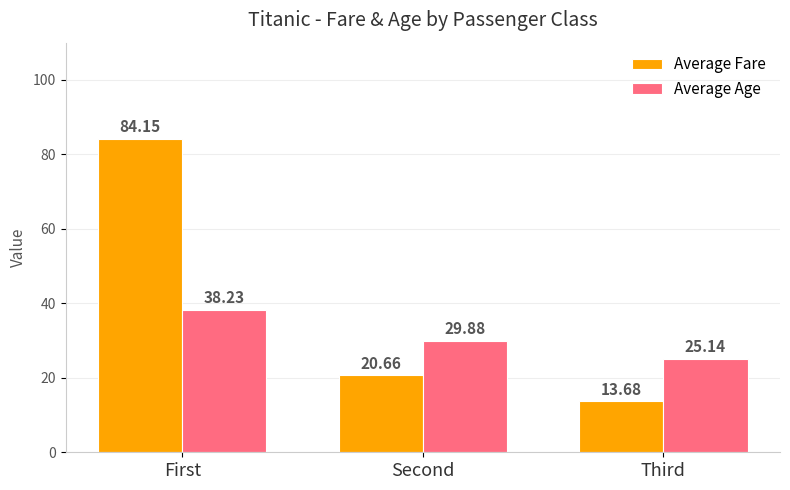

Reading left to right, transcribe all the data shown in this chart.

Average Fare: 84.2	20.7	13.7
Average Age: 38.2	29.9	25.1